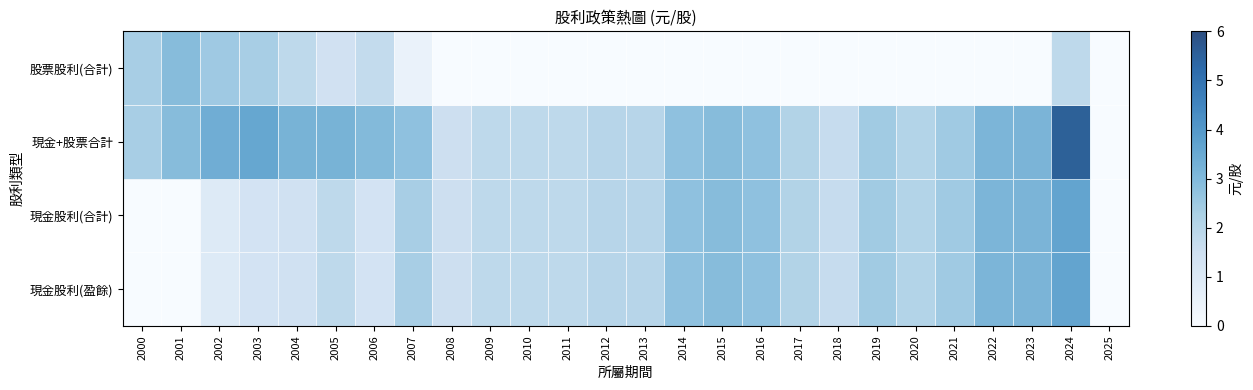

What is the total value across all series at 2005?

6.3